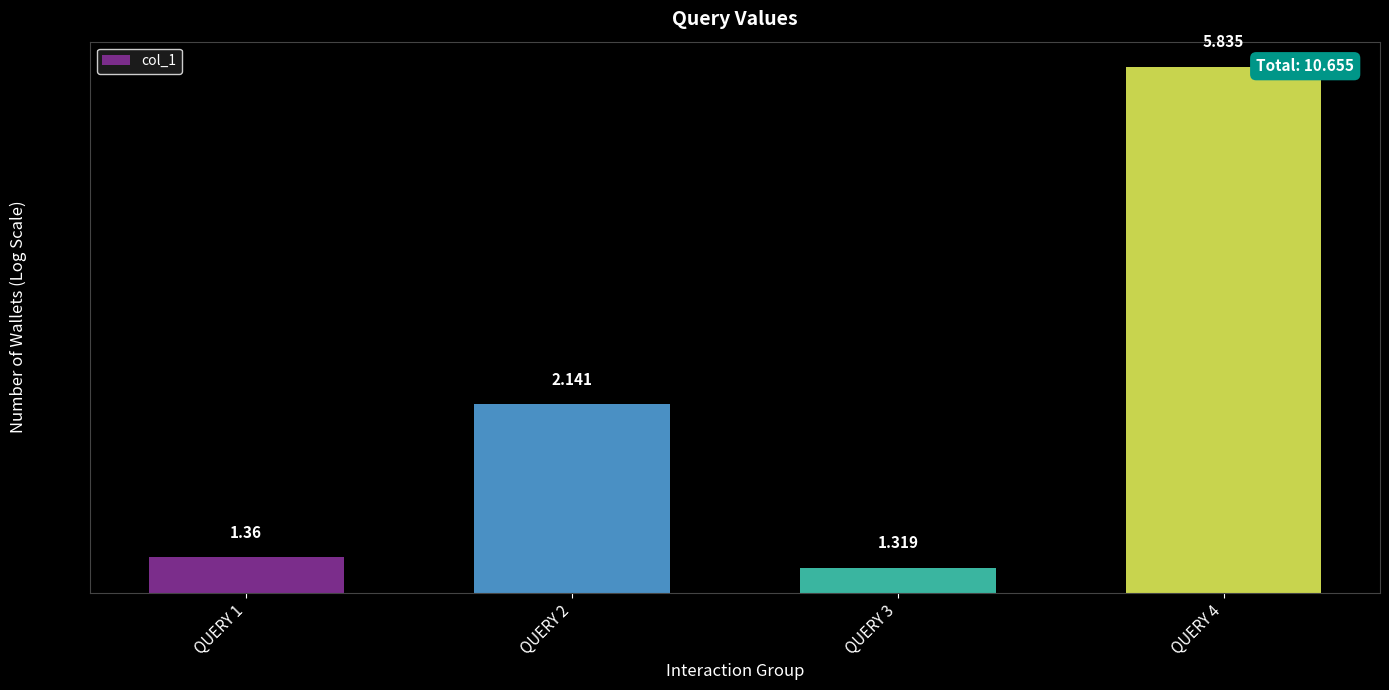

Which has a higher value, QUERY 4 or QUERY 1?

QUERY 4